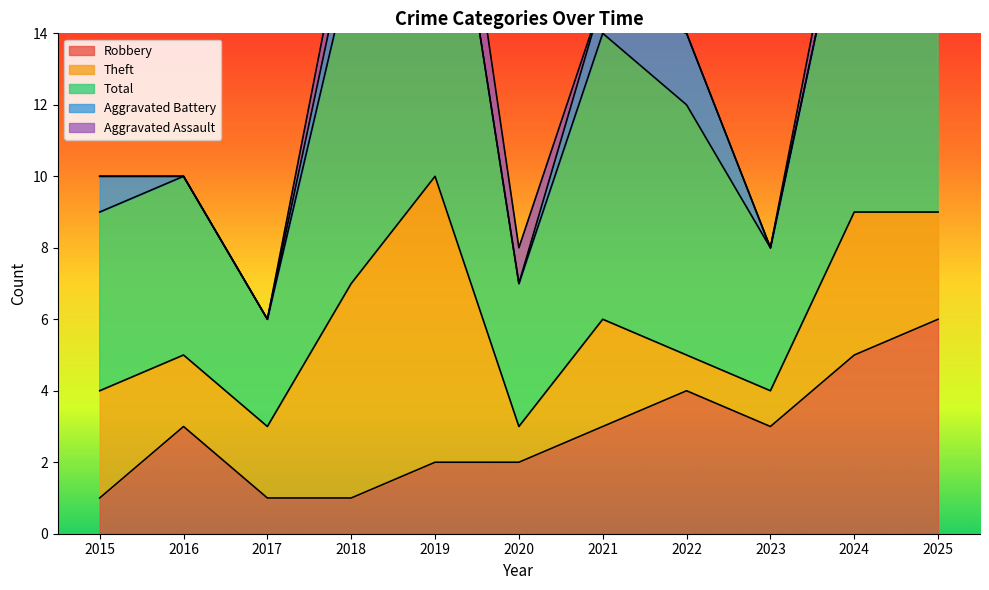

What is the difference between the maximum and minimum values in the Theft series?

7